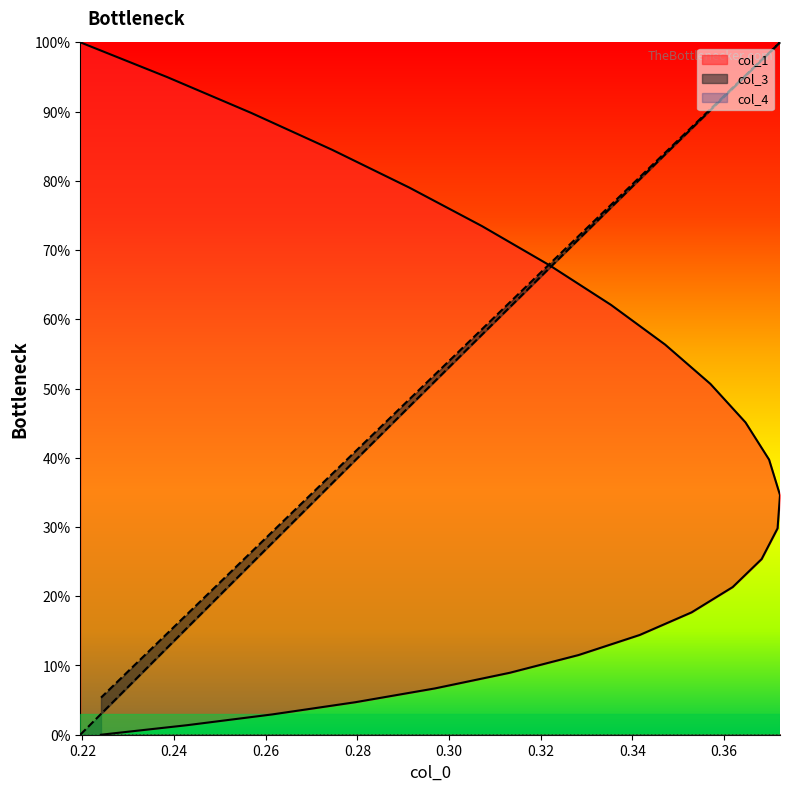

What is the approximate value of col_1 at 0.34?

0.6